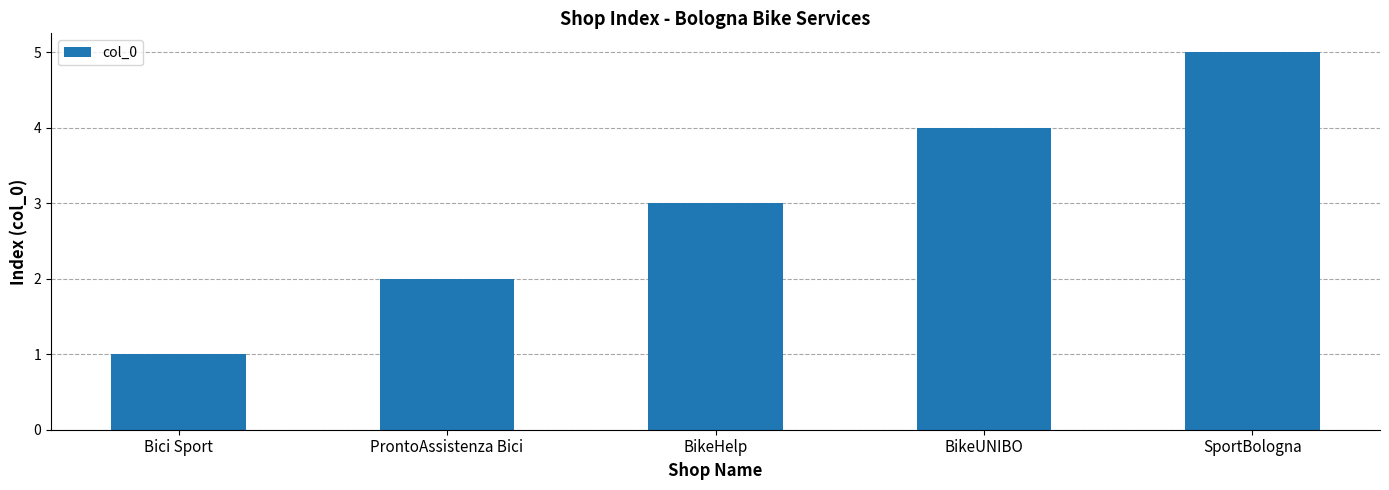

Which label corresponds to the smallest value in the chart?

Bici Sport